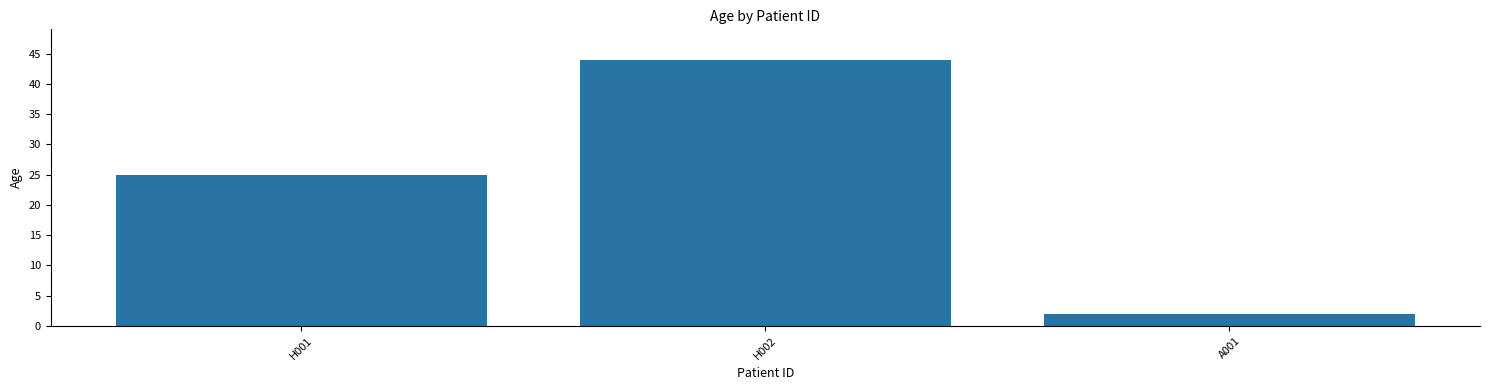

What position from the right is A001?

1